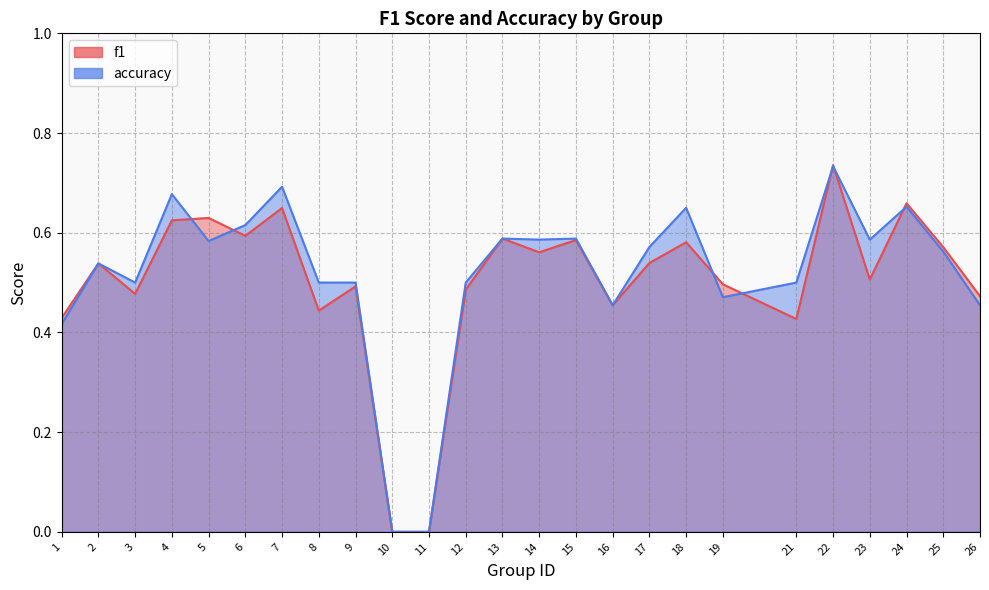

Which series ends up on top after the final intersection of f1 and accuracy?

f1